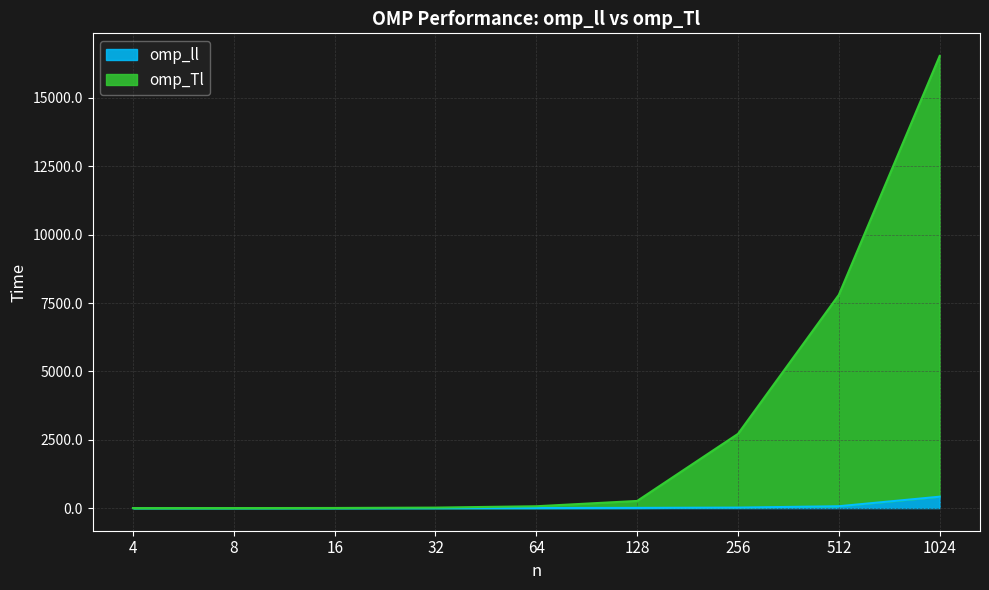

What is the lowest value of the omp_ll series?

0.5